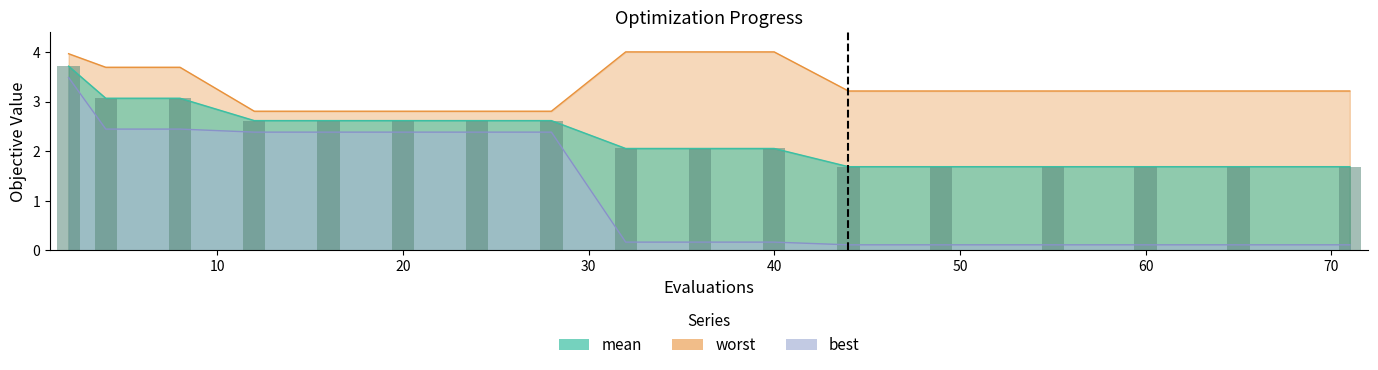

Does the chart contain stacked bars?

No